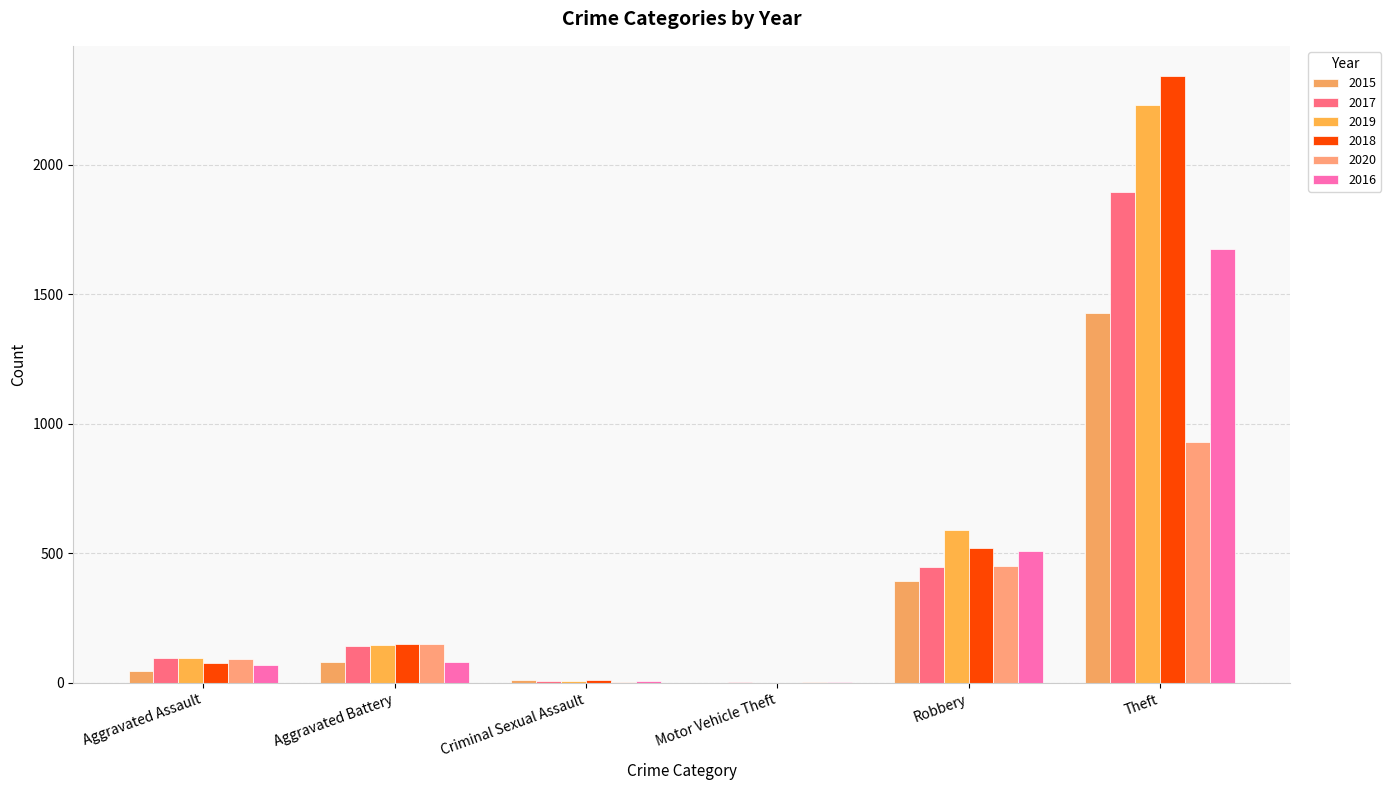

How many groups of bars are there?

6